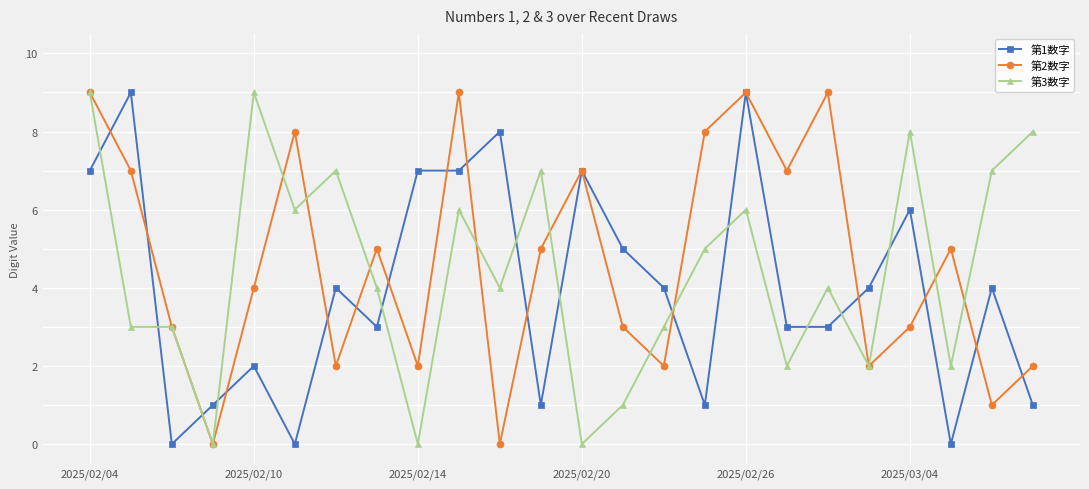

What is the greatest value displayed?

9